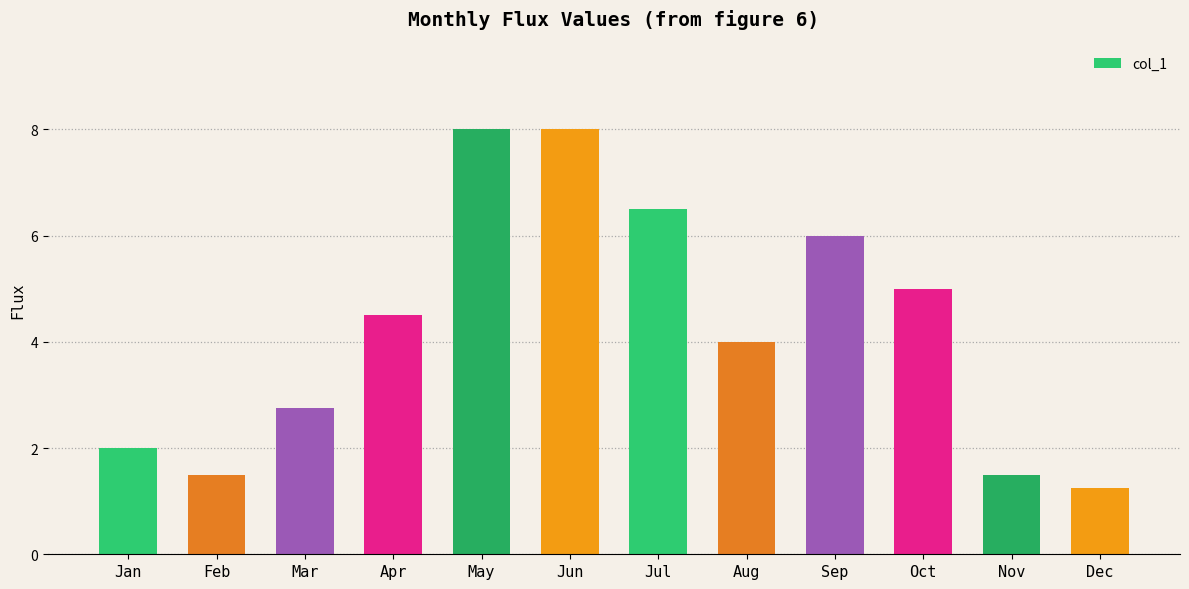

The chart shows a value of 6.0 at Sep. True or false?

True